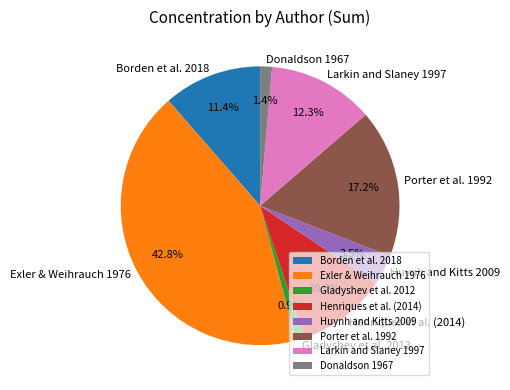

How many segments does this pie chart have?

8